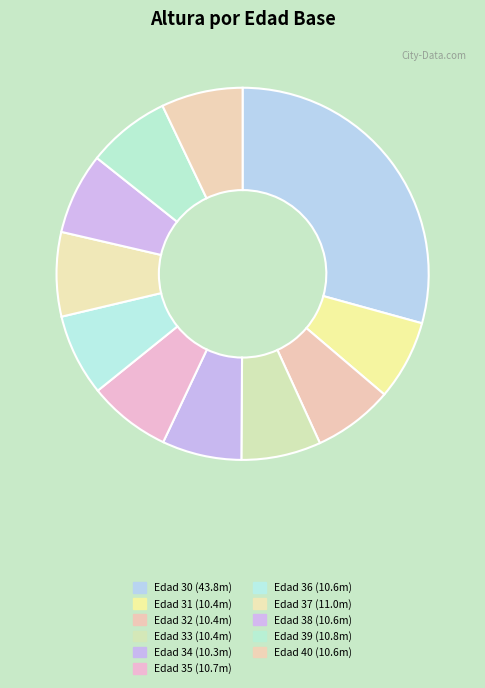

Does any single category account for the majority?

No